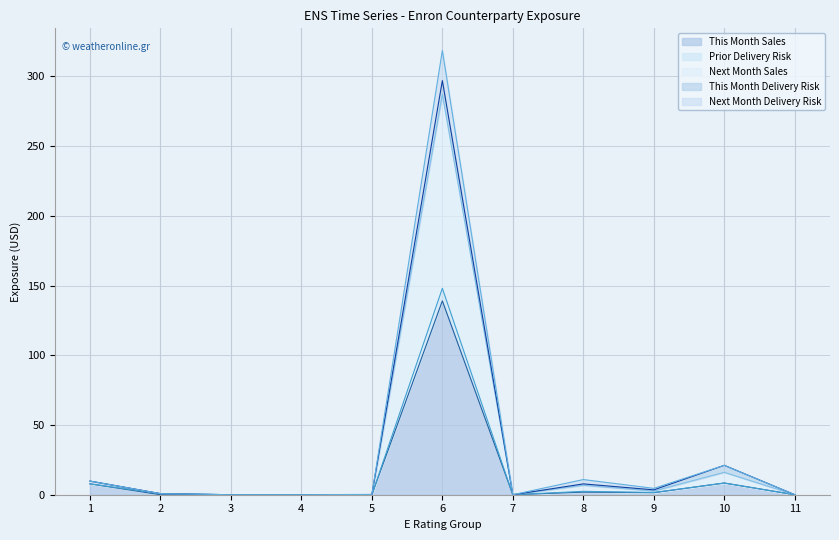

What is the value of the Next Month Delivery Risk point at the 5th from the left?

0.1